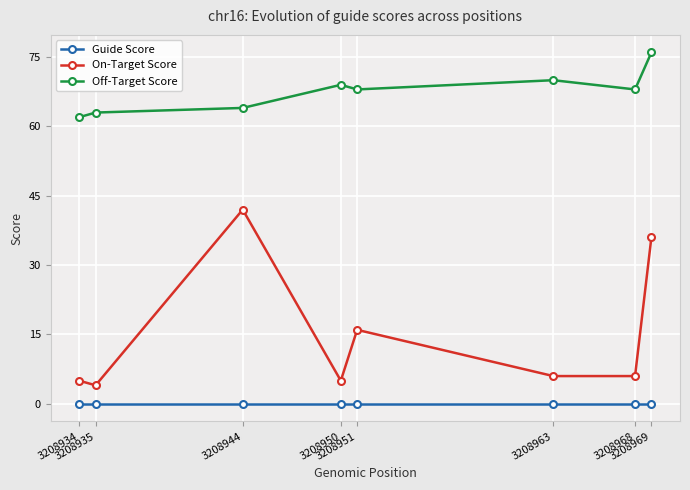

List the series in order of their peak value, highest first.

Off-Target Score, On-Target Score, Guide Score